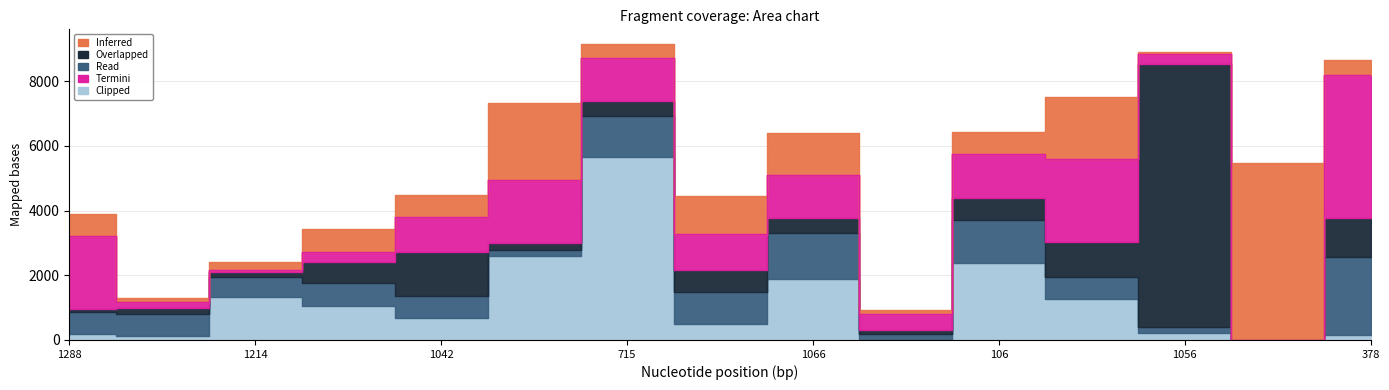

Is it true that Clipped equals 928 at 1066?

False